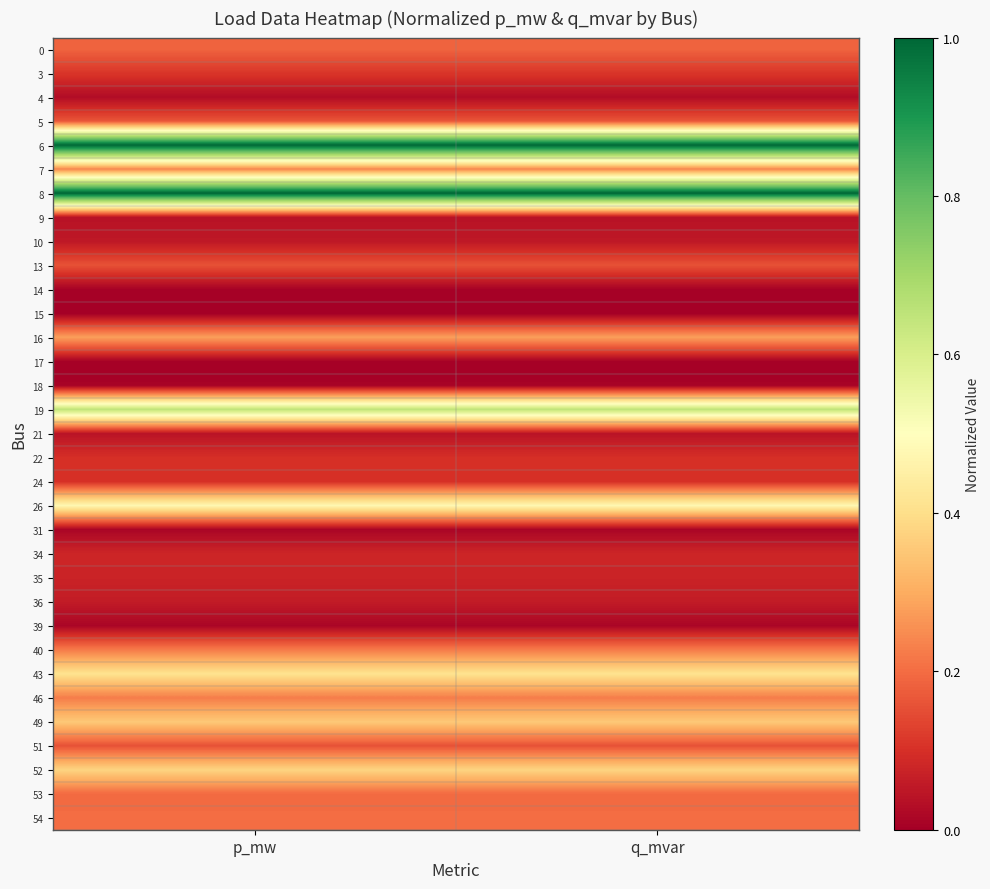

Which series has the largest total across all categories?

8